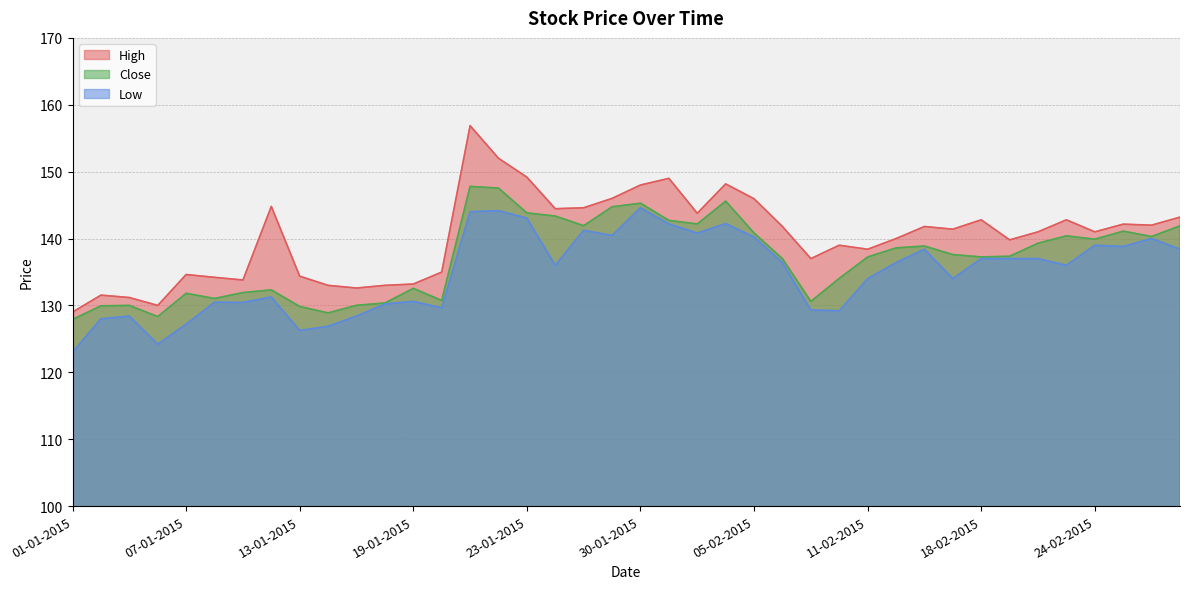

List the series in order of their overall mean, lowest first.

Low, Close, High